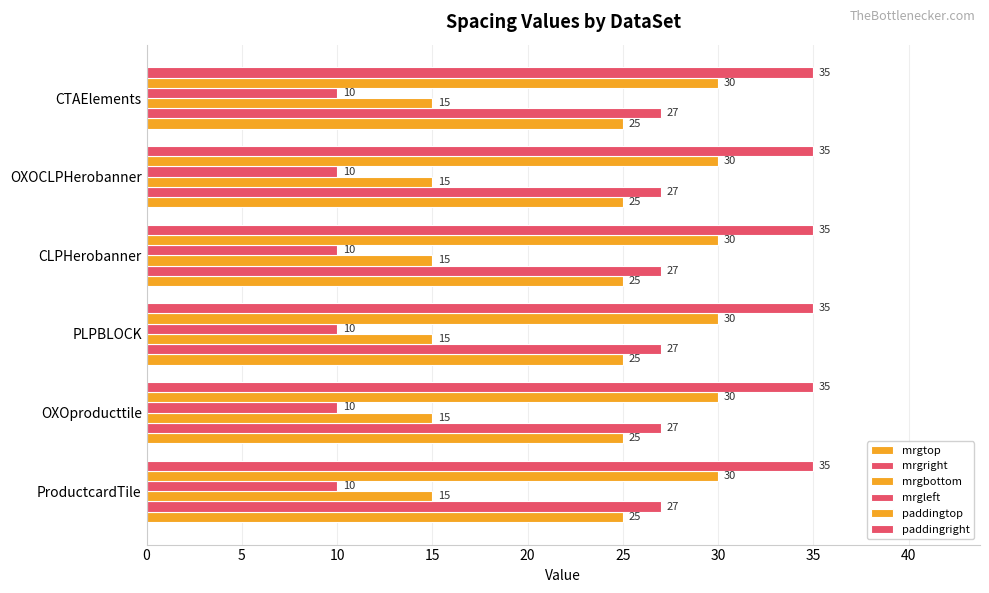

How many distinct data groups are displayed?

6